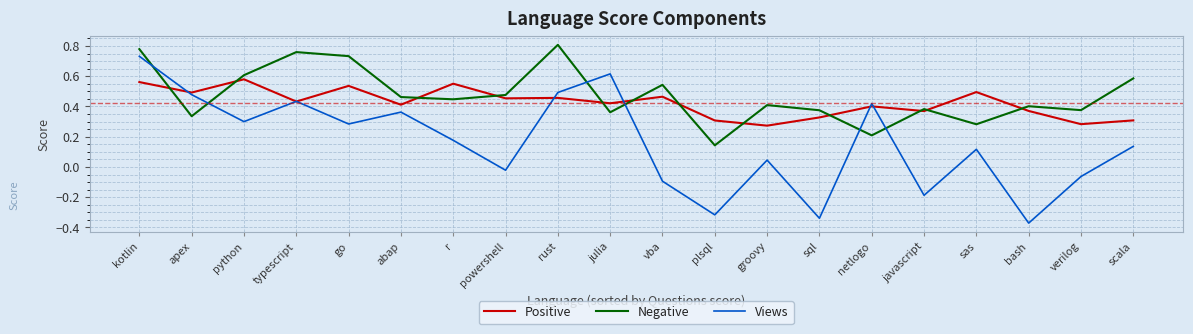

At which category does the chart reach its peak across all series?

rust